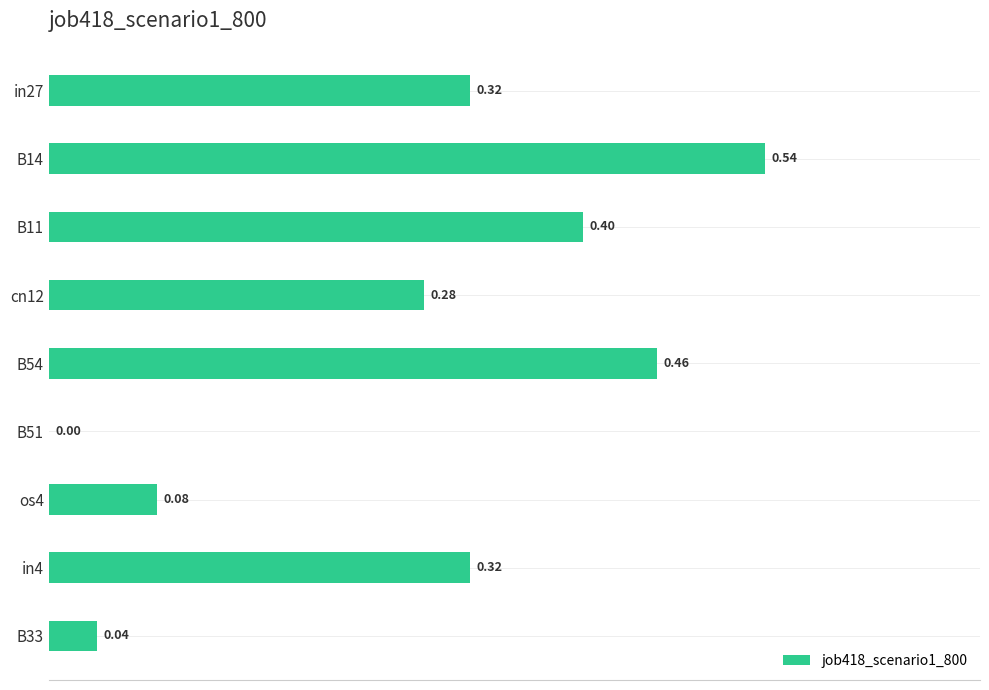

What is the sum of all values?

2.4